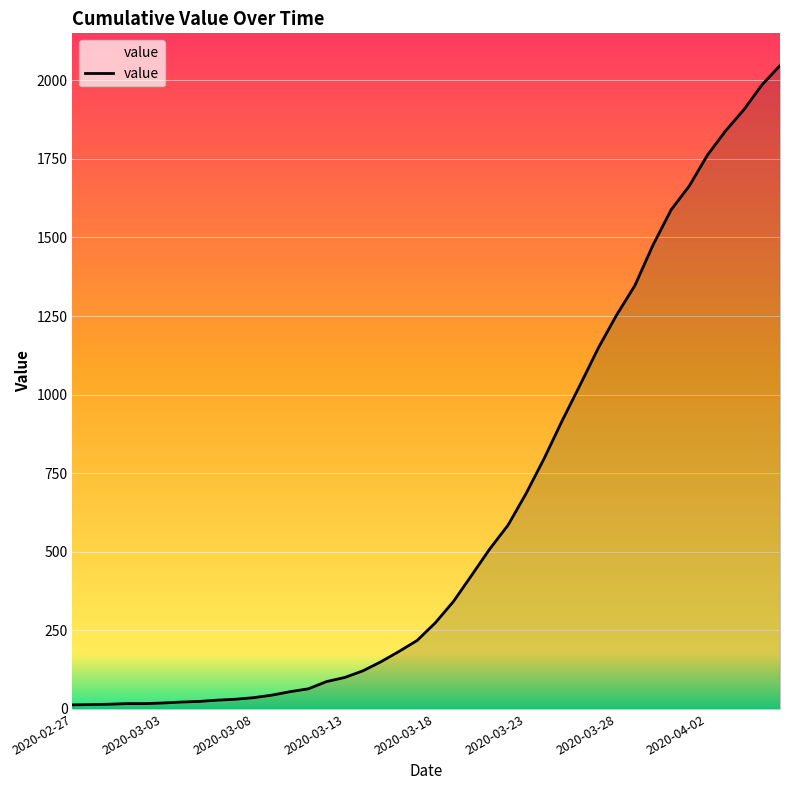

What is the difference between the maximum and minimum values?

2034